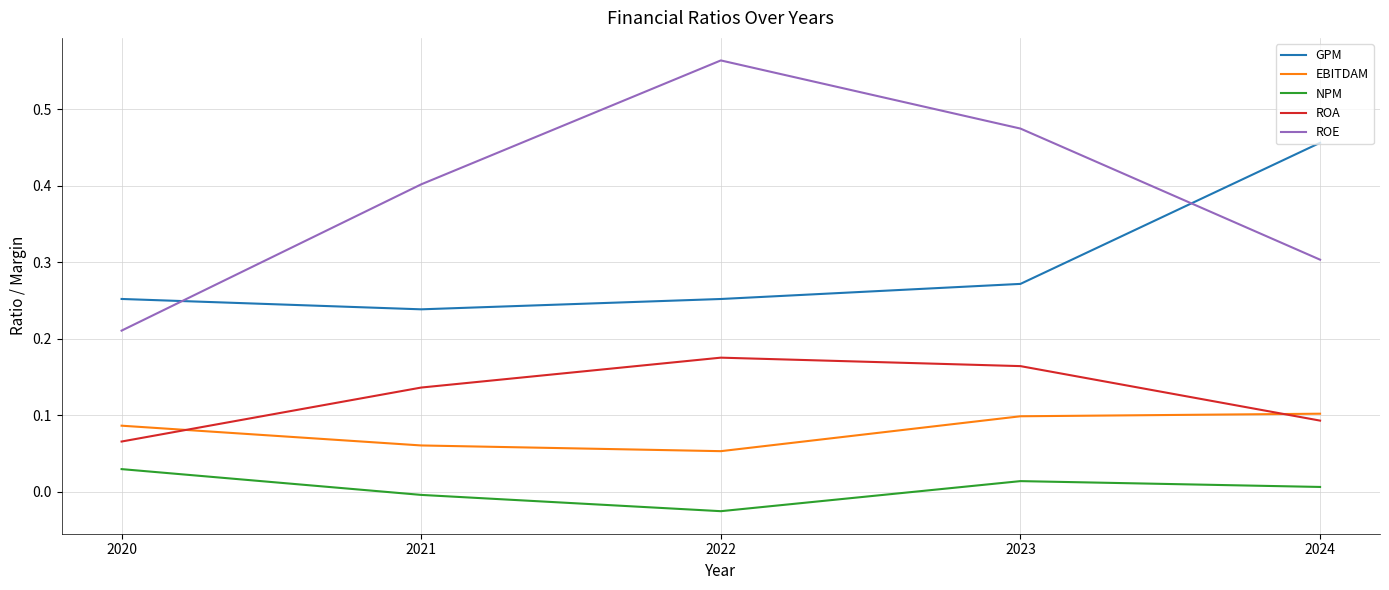

Which category has the lowest value across all series?

2022